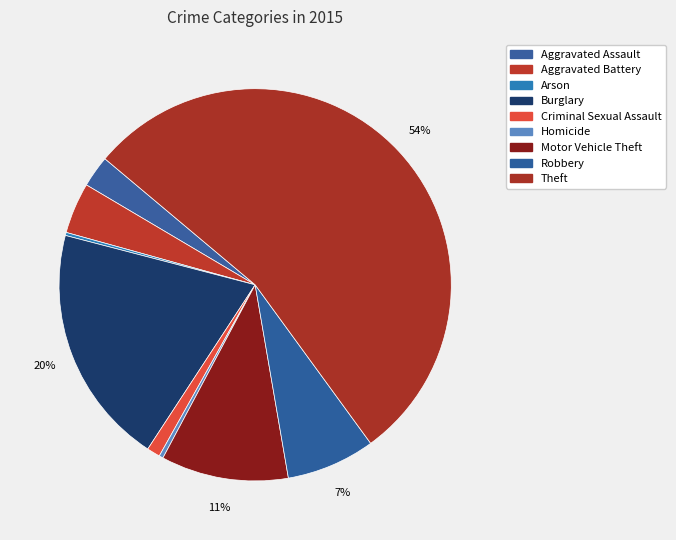

Rank the categories by value from highest to lowest.

Theft, Burglary, Motor Vehicle Theft, Robbery, Aggravated Battery, Aggravated Assault, Criminal Sexual Assault, Homicide, Arson